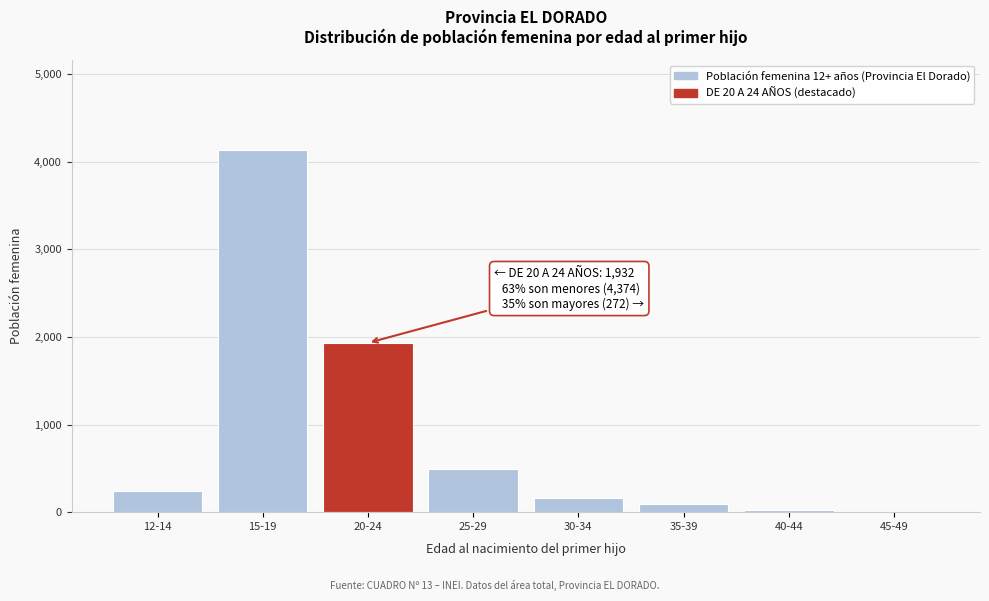

Reading left to right, transcribe all the data shown in this chart.

12-14=245	15-19=4129	20-24=1932	25-29=492	30-34=160	35-39=89	40-44=28	45-49=3